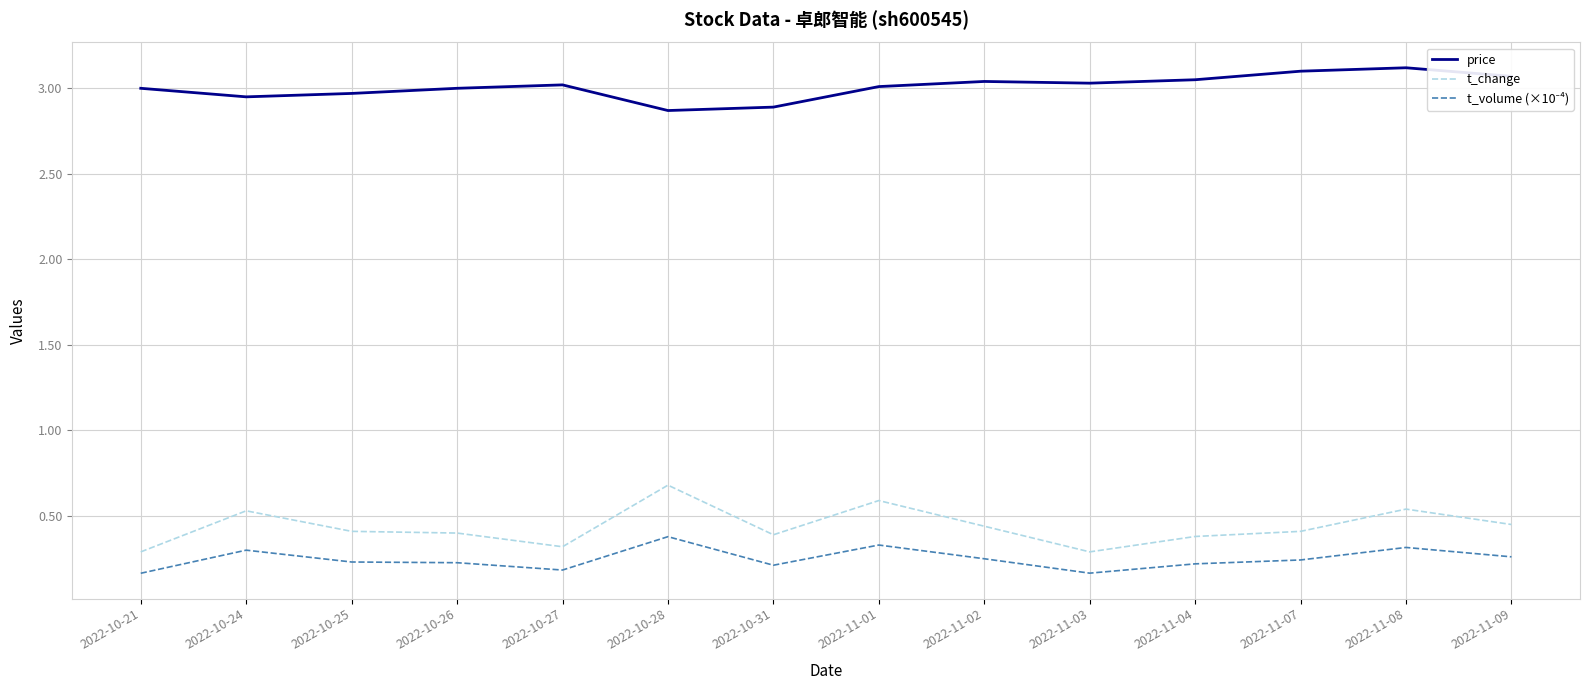

Which series has the widest spread of values?

t_change